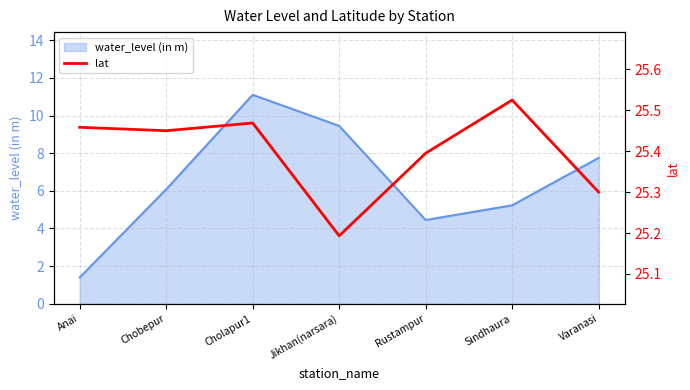

What is the approximate value of water_level (in m) at Sindhaura?

5.2